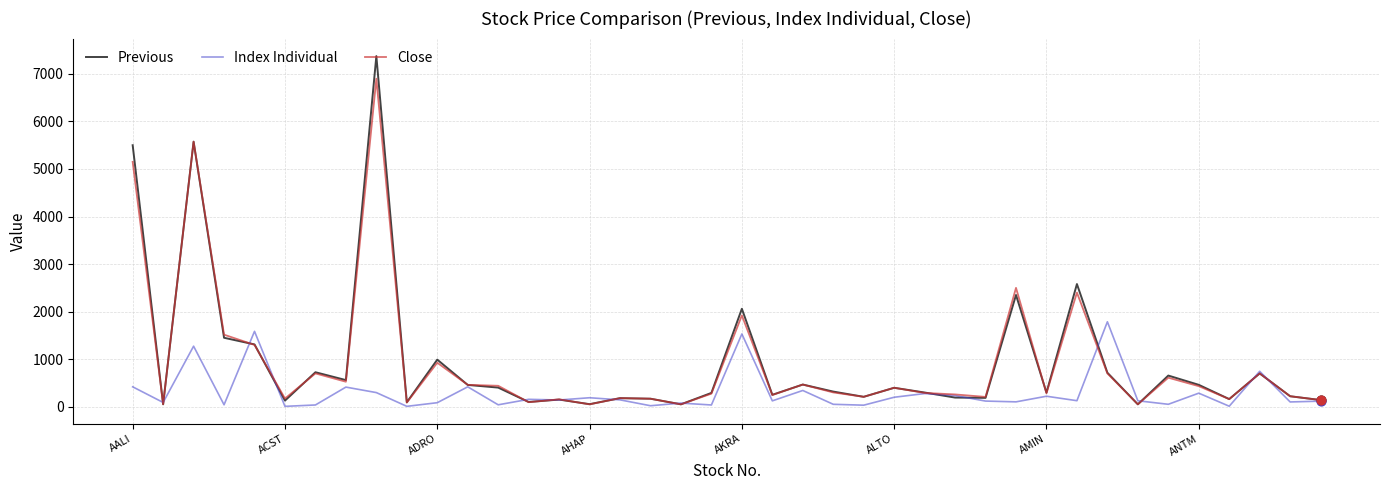

Which series has the largest range (max minus min)?

Previous